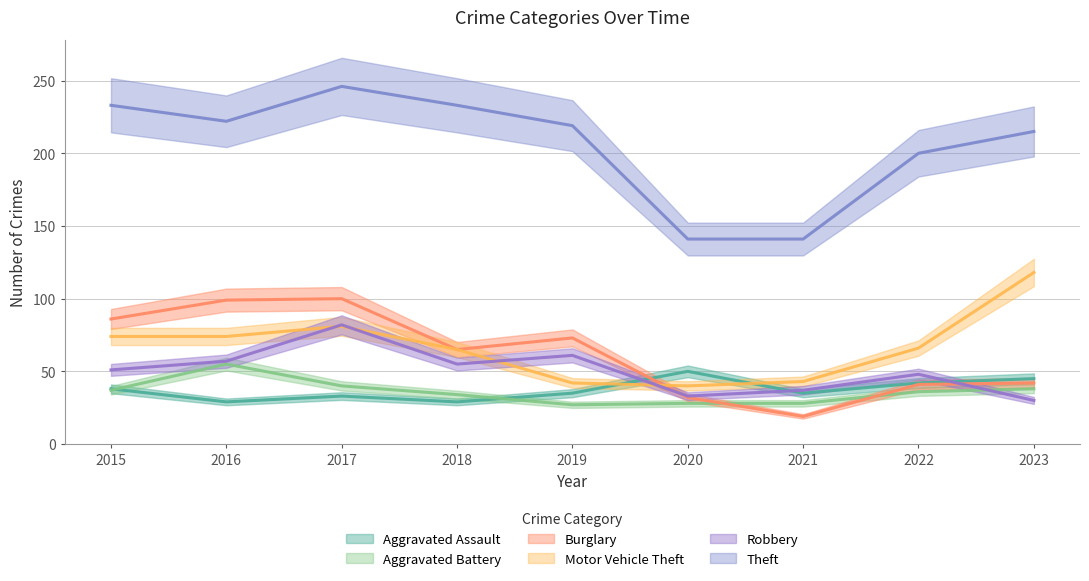

True or false: Theft has more than 1 points higher than both neighbors.

False